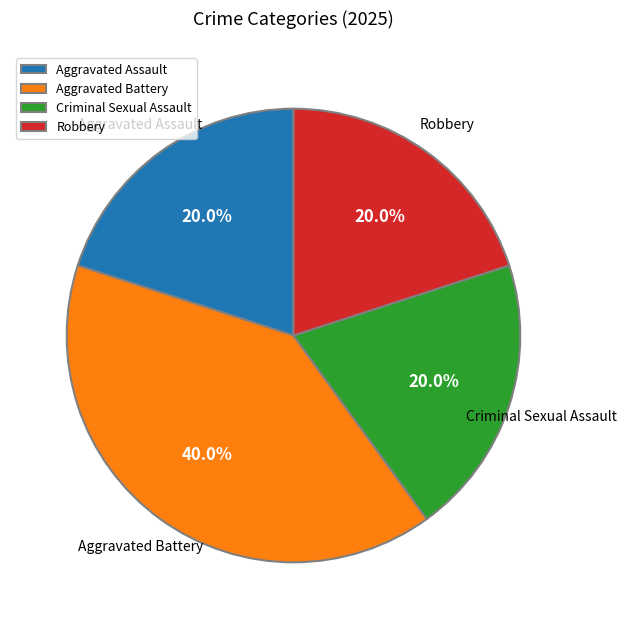

What is the ratio of the value at Criminal Sexual Assault to the value at Robbery?

1.0